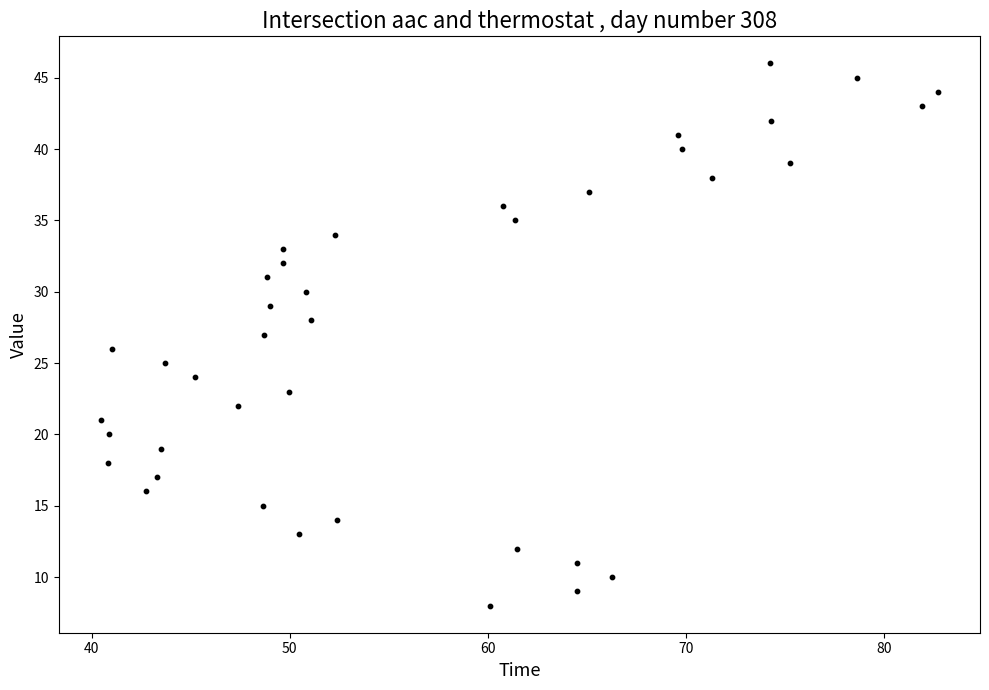

What is the range of Y values (max minus min)?

38